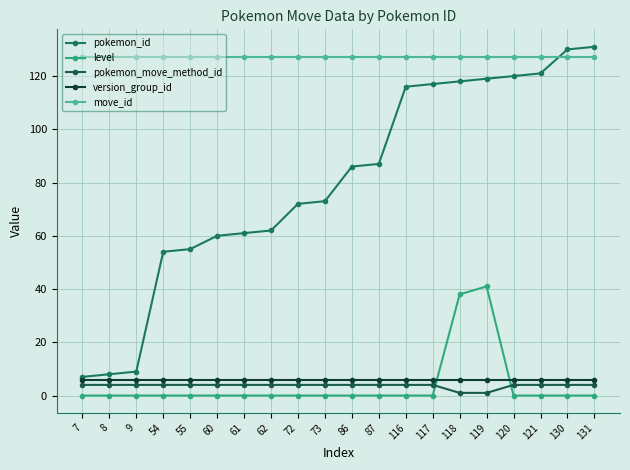

Is it true that pokemon_move_method_id equals 1 at 54?

False